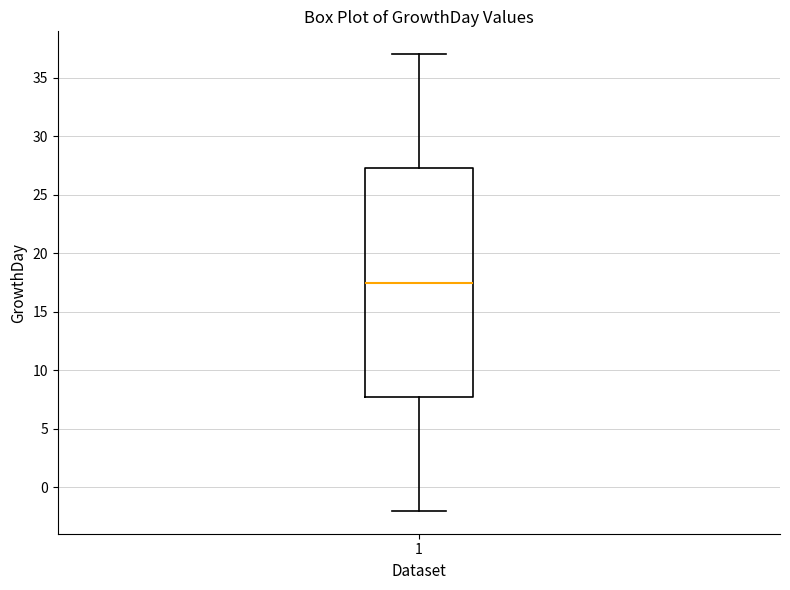

Transcribe this box plot: give where the median line is, the range the box spans, and where the two whiskers end, as read against the y-axis. The values are not printed on the chart, so give them approximately, as read against the axis.

median 17.5, box 8.0 to 27.5, whiskers -2.0 to 37.0